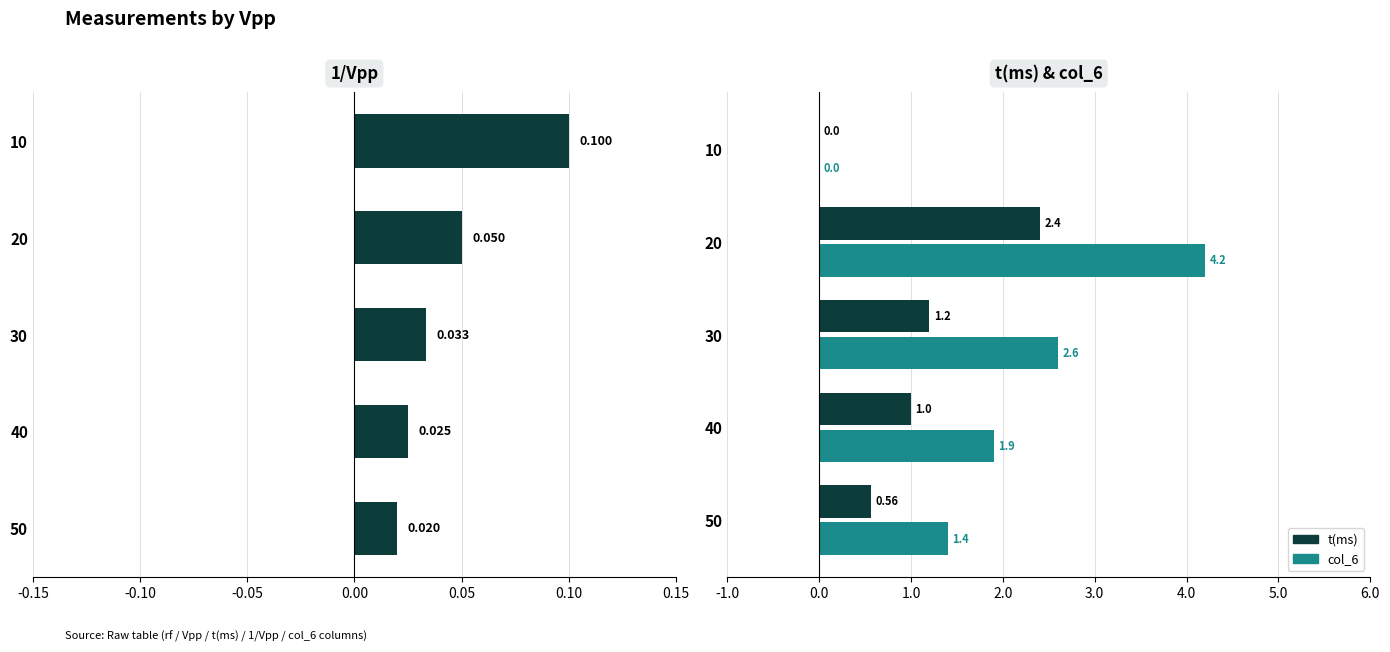

At 20, list the series in order from smallest to largest.

1/Vpp, t(ms), col_6